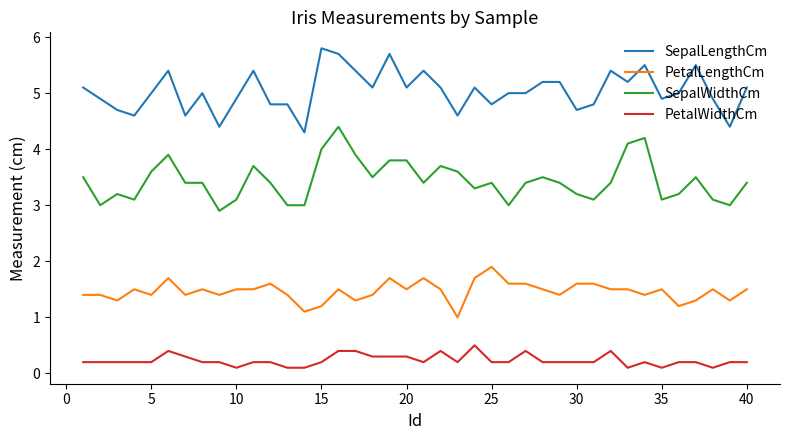

What is the maximum value for PetalWidthCm?

0.5